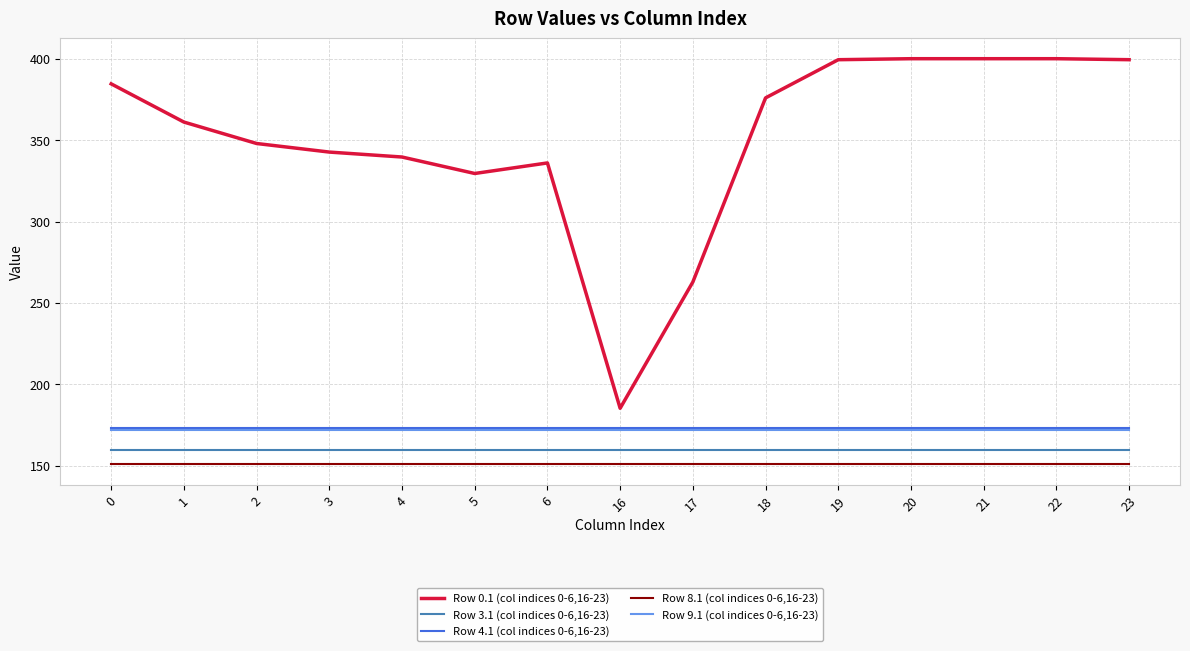

Does the chart have visible grid lines?

Yes